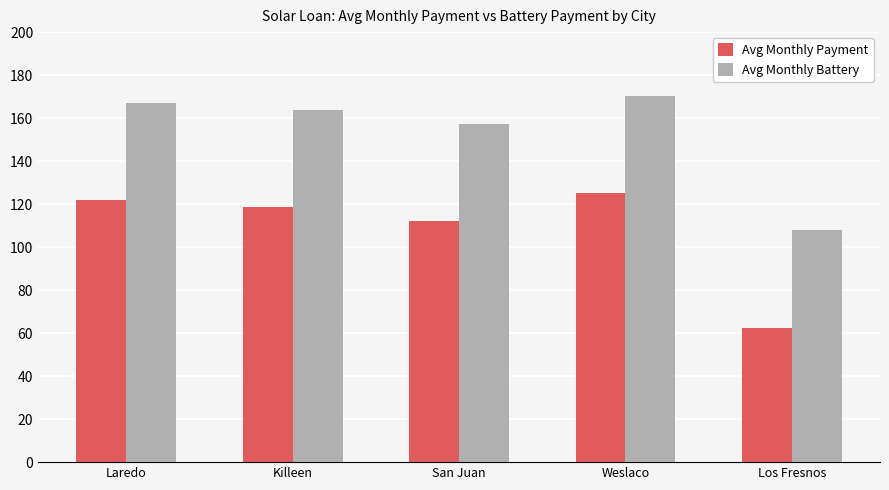

At how many categories does at least one series exceed 168?

1